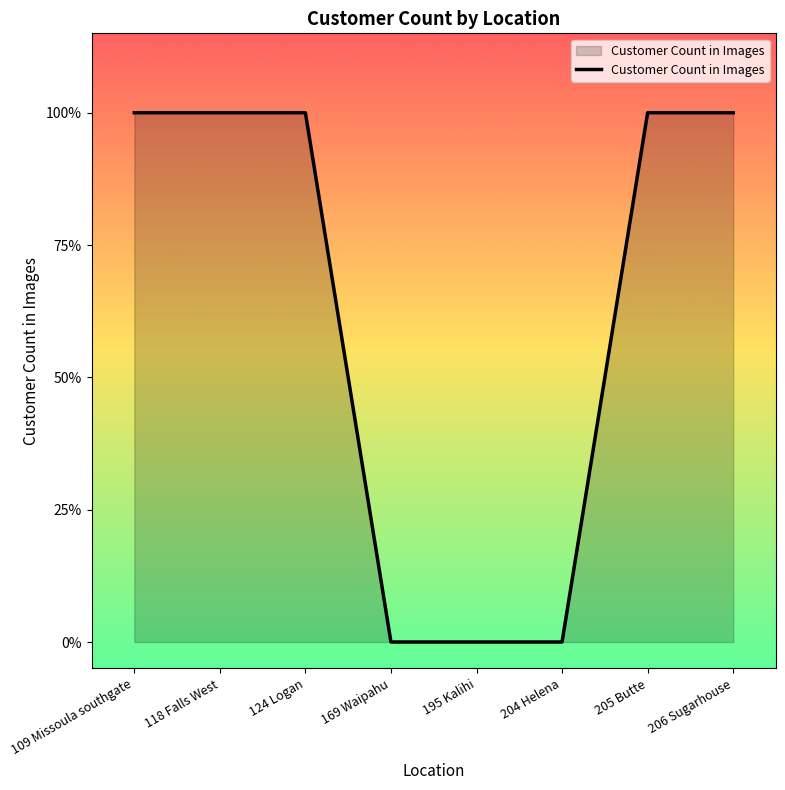

Rank the categories by value from lowest to highest.

169 Waipahu, 195 Kalihi, 204 Helena, 109 Missoula southgate, 118 Falls West, 124 Logan, 205 Butte, 206 Sugarhouse